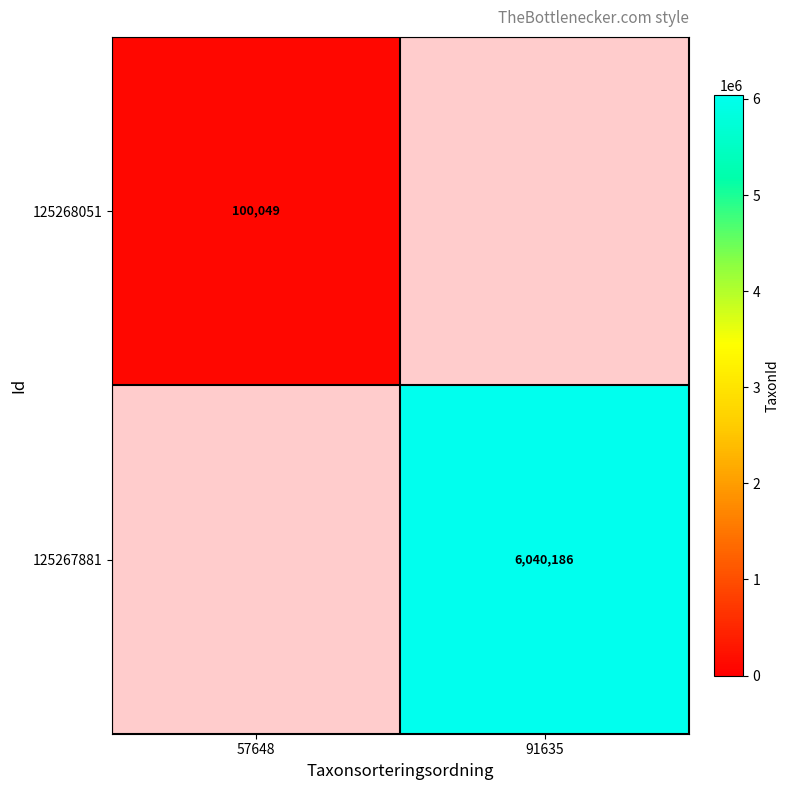

The value of 125268051 at 57648 is 164213. True or false?

False